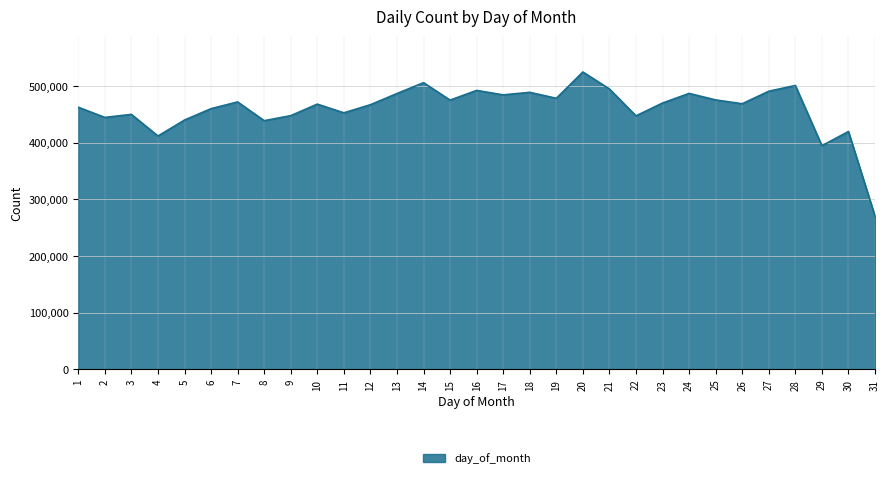

At which category does the chart reach its minimum across all series?

31